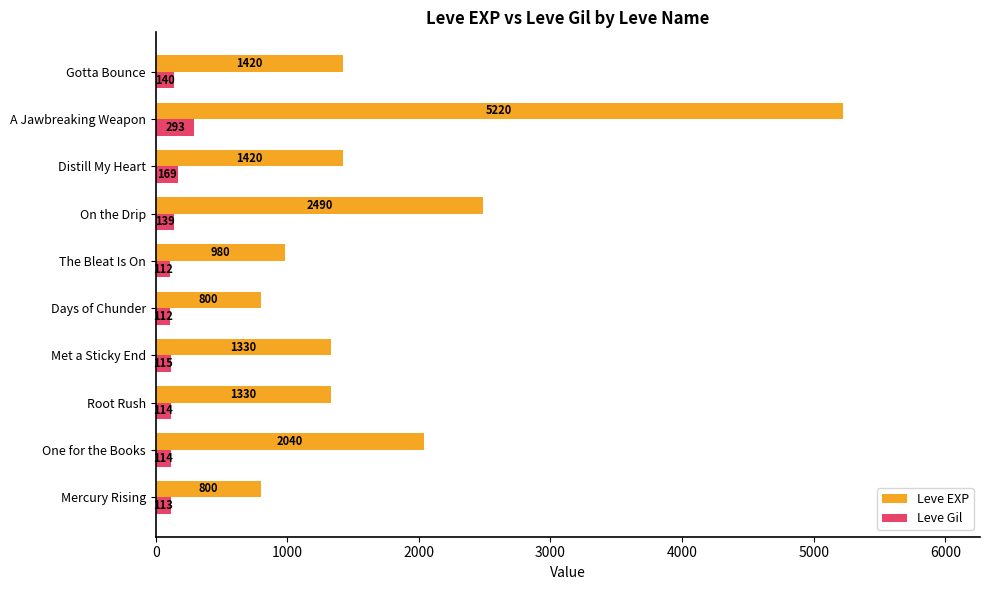

Rank the series by their average value, from highest to lowest.

Leve EXP, Leve Gil